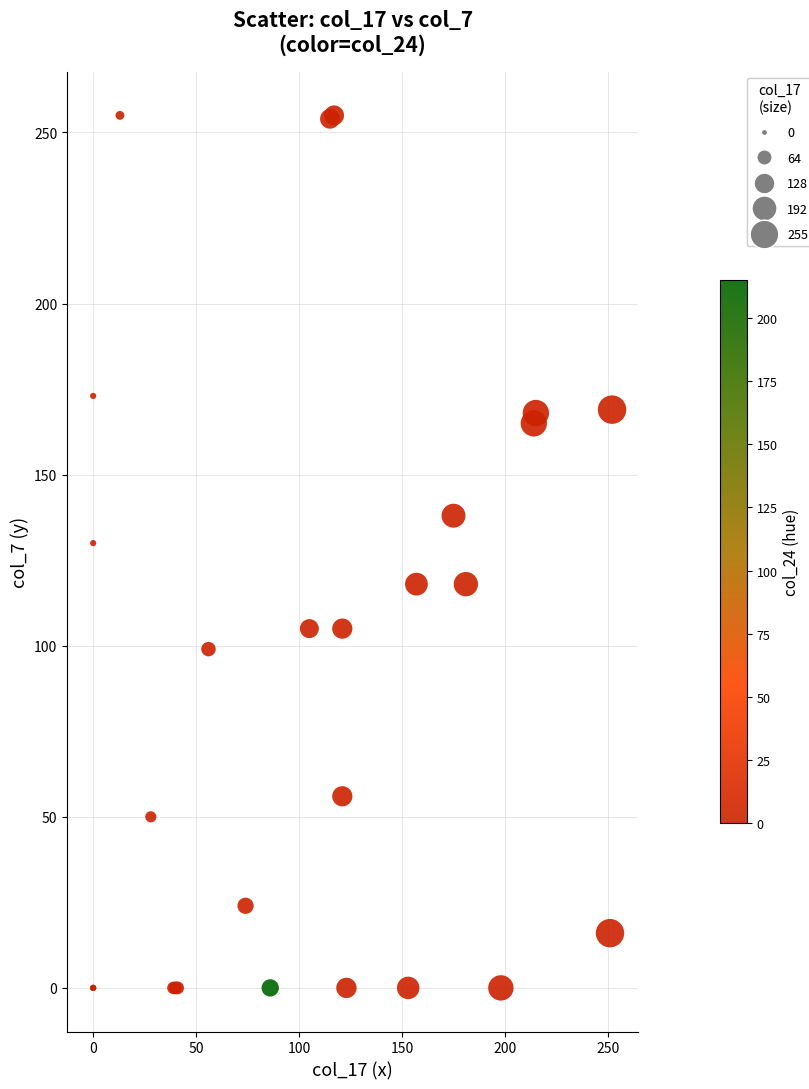

What Y value in the scatter plot is closest to 127?

130